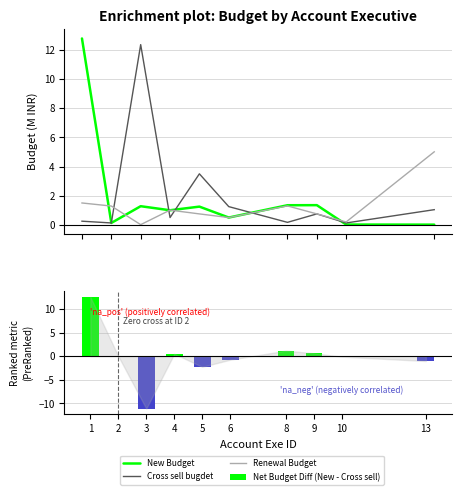

True or false: Cross sell bugdet has a value of 2.1 at 6.

False